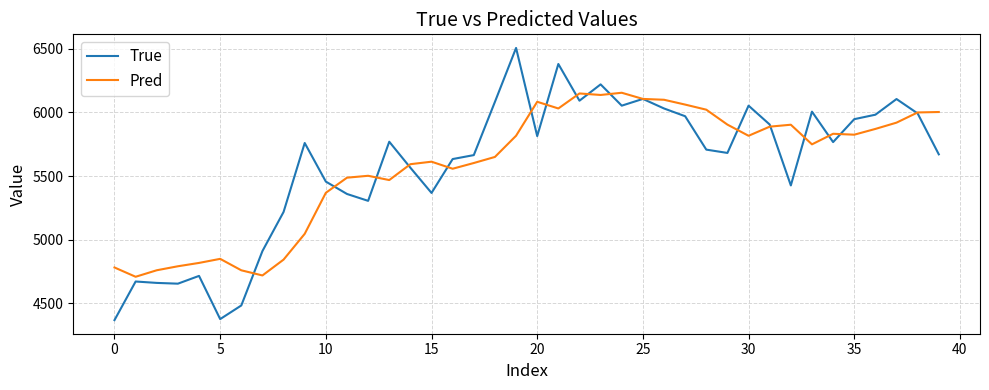

What is the minimum value shown in the chart?

4369.0